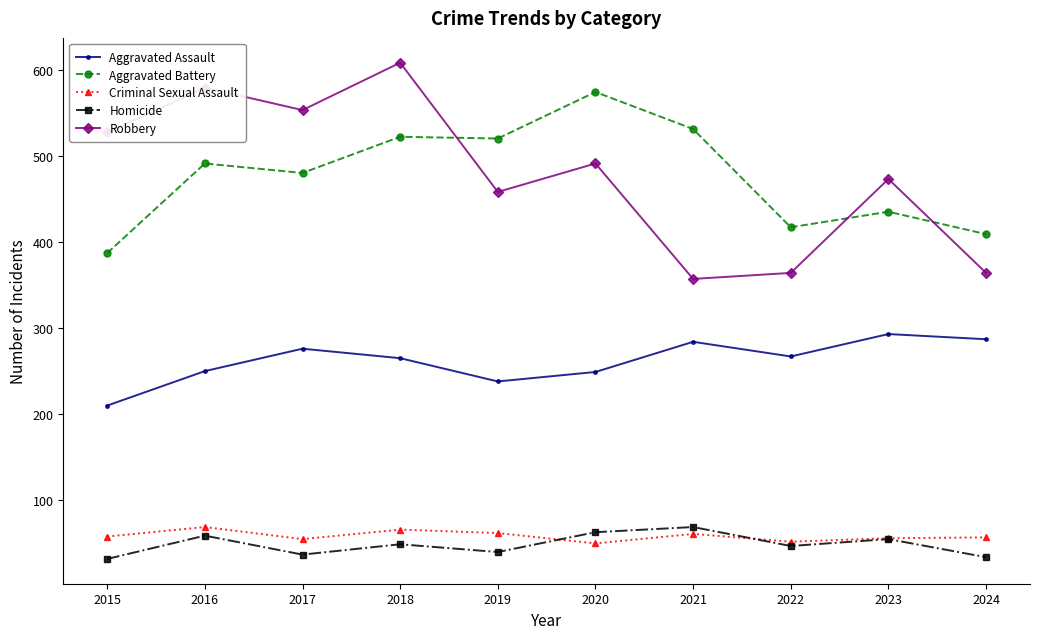

Where is the first local minimum for Robbery?

2017